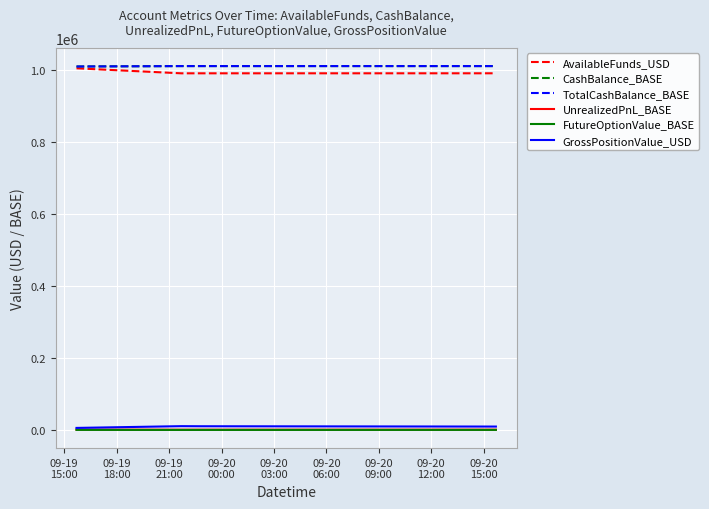

Does the chart display data point markers on the line(s)?

No